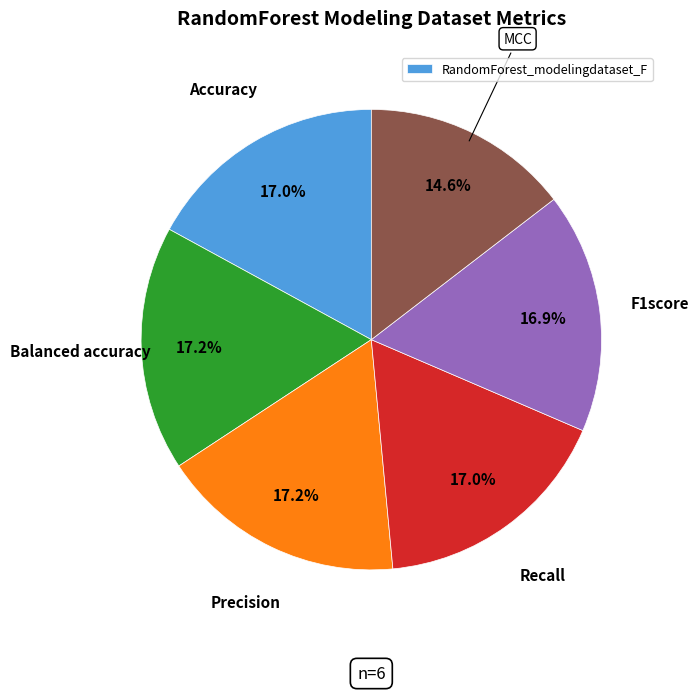

Is there any slice that represents more than half of the pie?

No